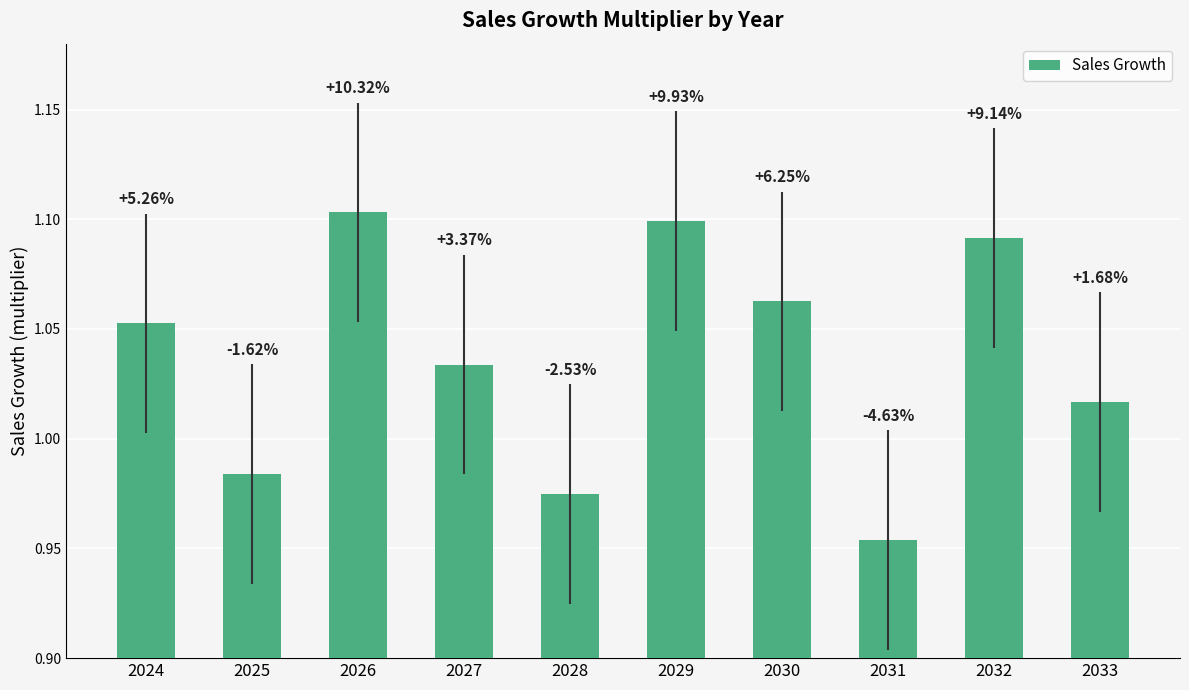

Are the bars horizontal?

No